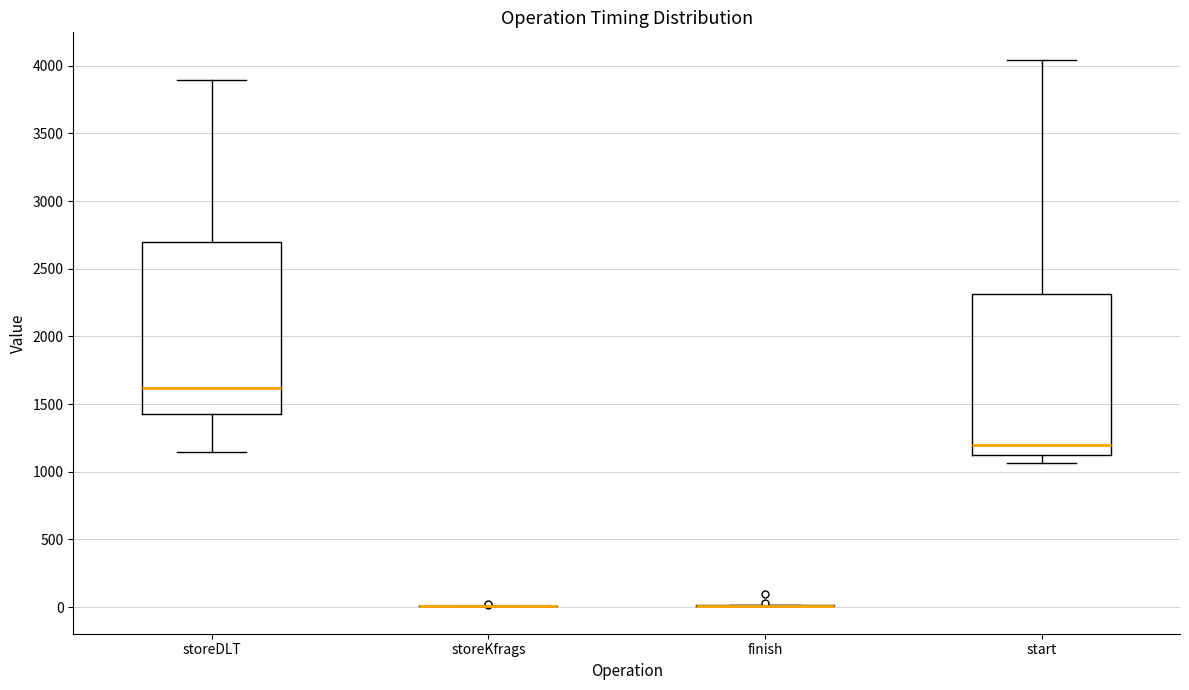

Reading left to right, read every box against the y-axis: the position of its median line, the range the box covers, and the ends of its whiskers. The values are not printed on the chart, so give them approximately, as read against the axis.

storeDLT: median 1600, box 1400 to 2700, whiskers 1150 to 3900
storeKfrags: box collapsed to a line at 0, whiskers 0 to 0
finish: box collapsed to a line at 0, whiskers 0 to 0
start: median 1200, box 1100 to 2300, whiskers 1050 to 4050